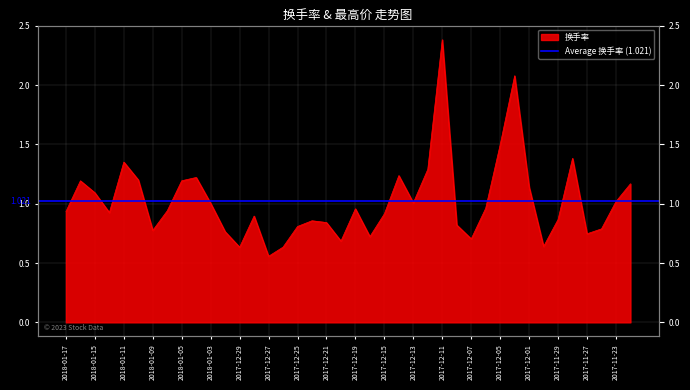

What is the label of the 15th point from the left?

2017-12-27